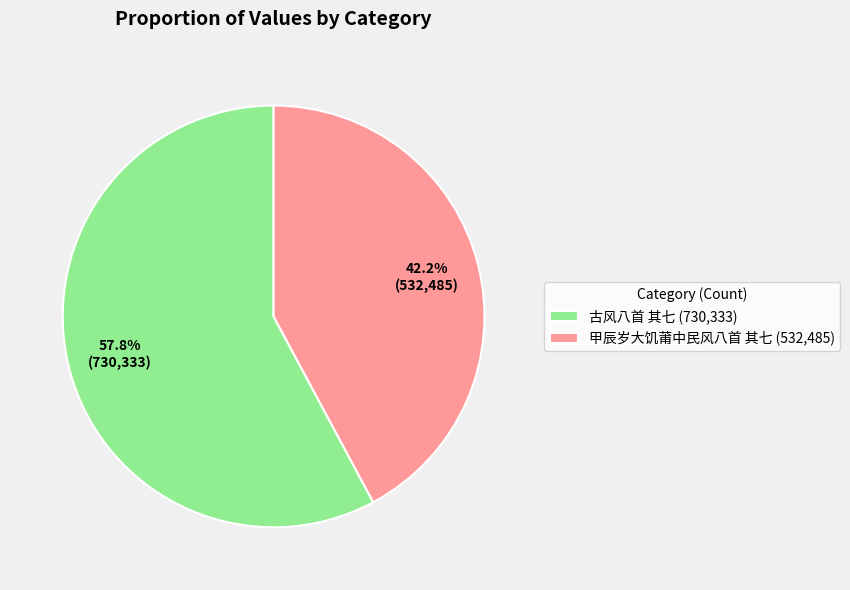

What is the largest slice in the pie chart?

古风八首 其七